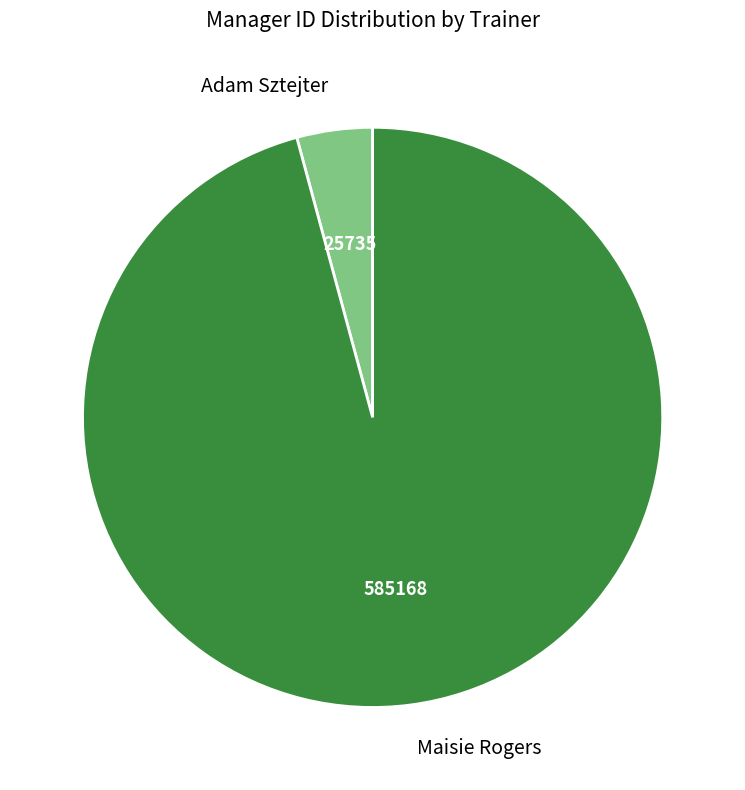

Does Maisie Rogers represent more than half of the total?

Yes